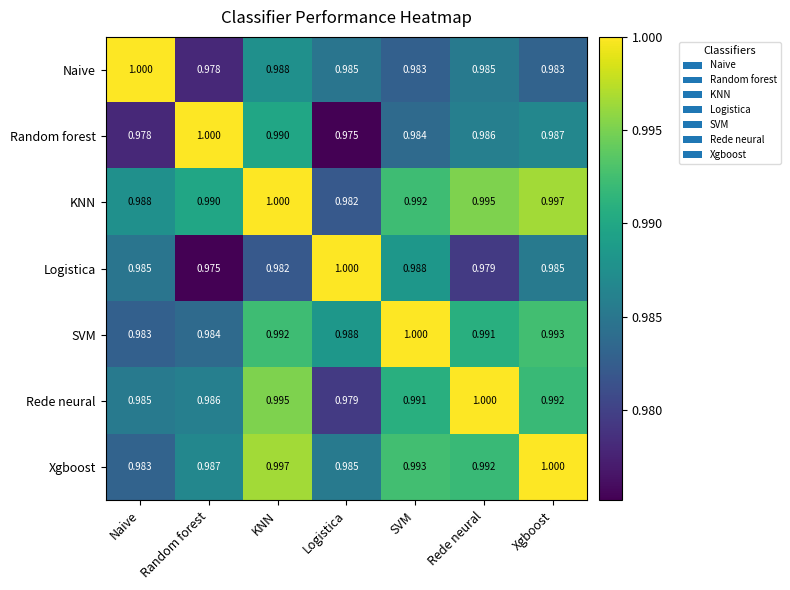

At which category is the sum across all series the highest?

KNN